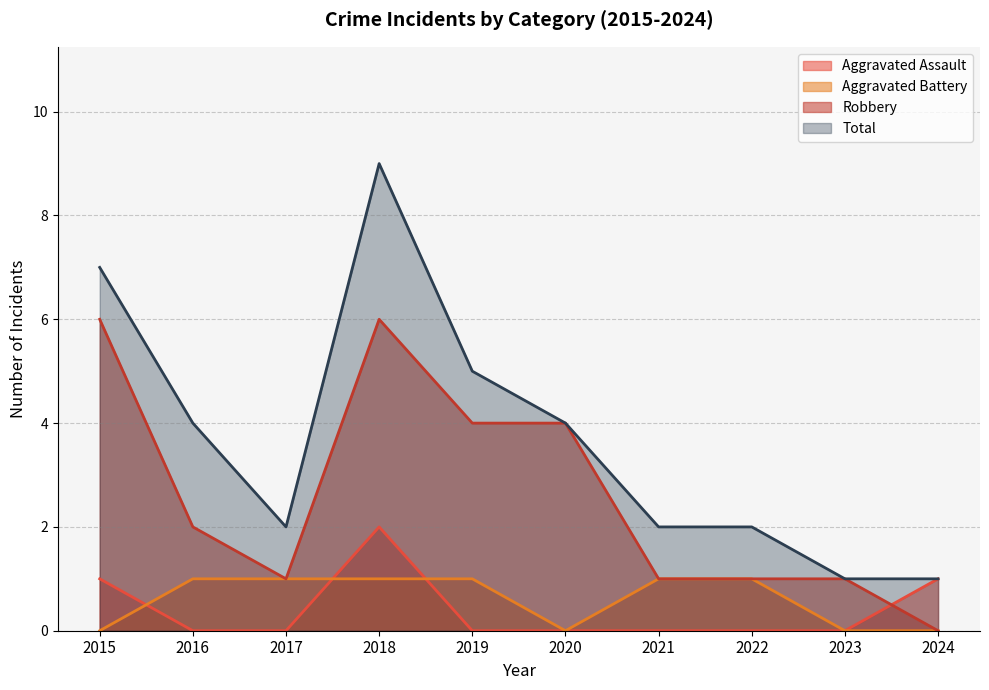

Where is the first local minimum for Aggravated Battery?

2020